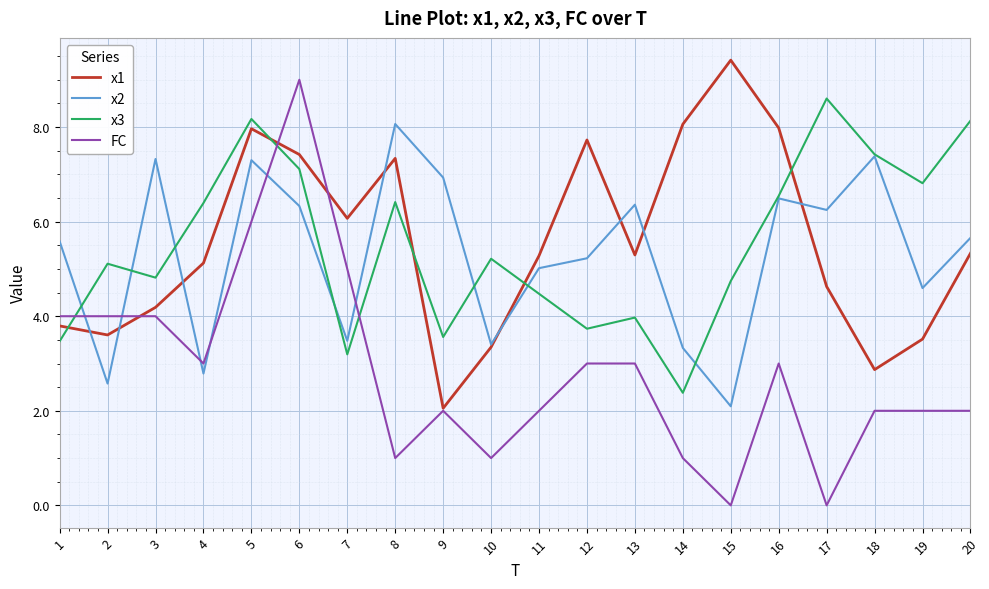

The value of FC at 10 is 0.6. True or false?

False